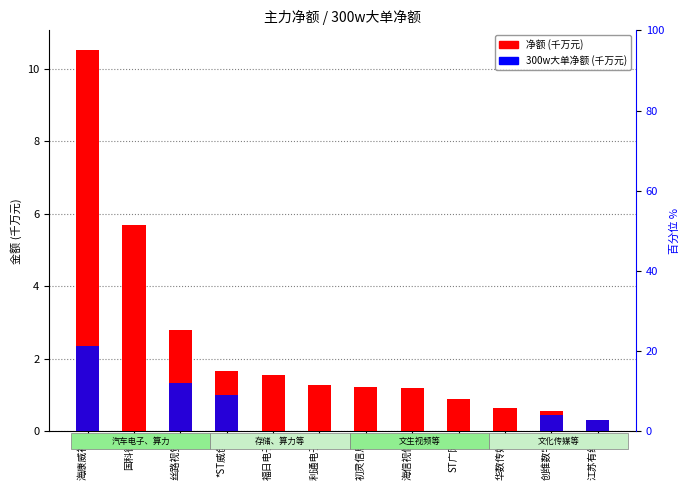

What position from the right is 国科微?

11